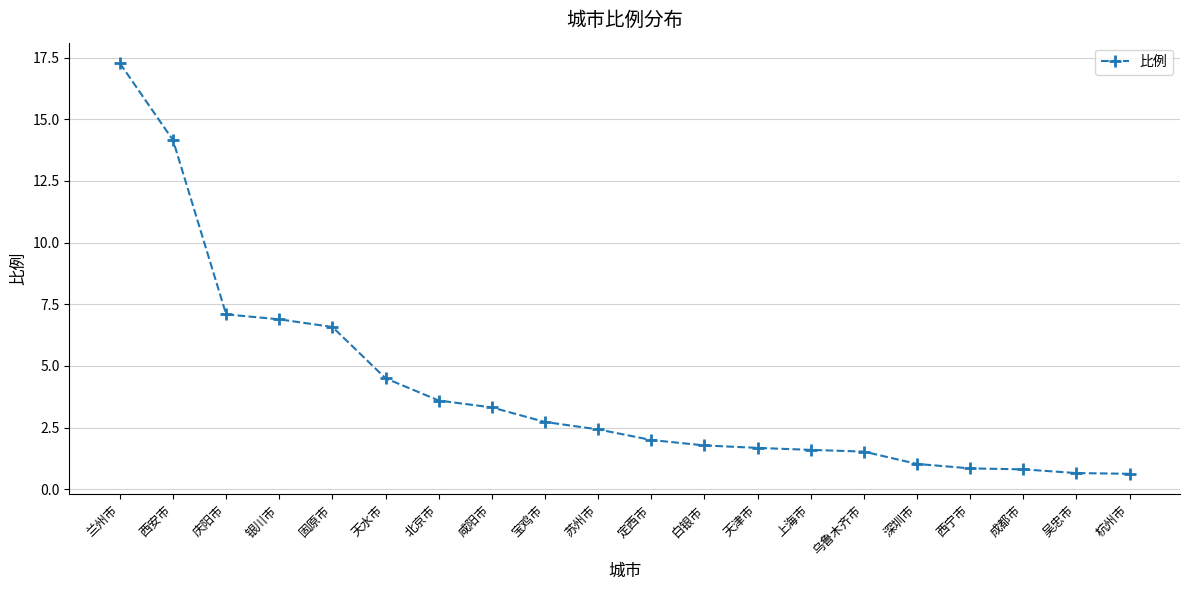

What is the difference between the values at 乌鲁木齐市 and 杭州市?

0.9